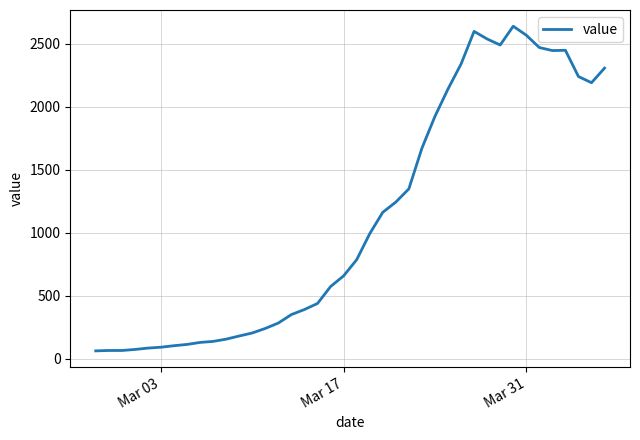

How many values are below 787?

20